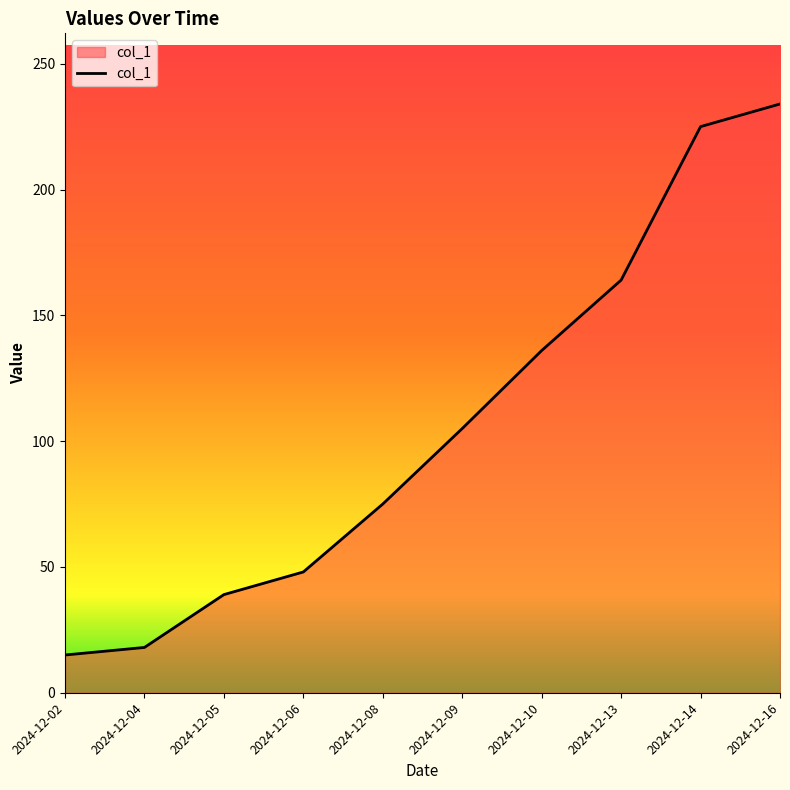

What is the maximum value shown in the chart?

234